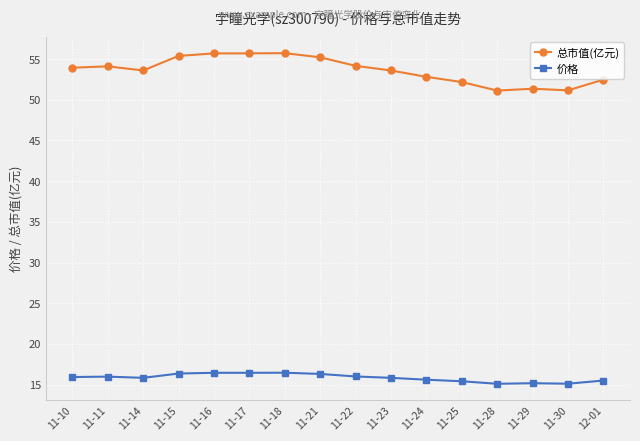

What is the approximate value of 总市值(亿元) at 11-16?

55.7